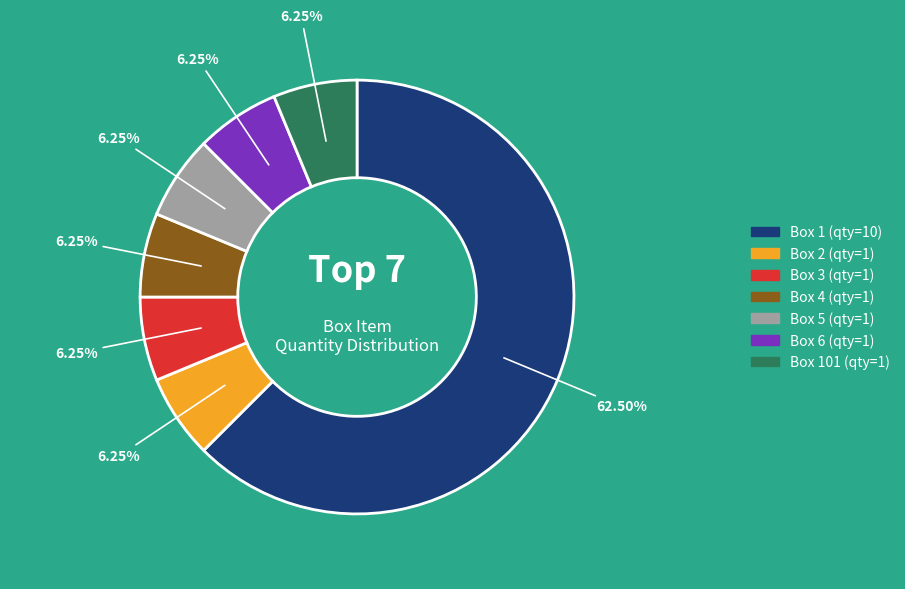

Is there any slice that represents more than half of the pie?

Yes